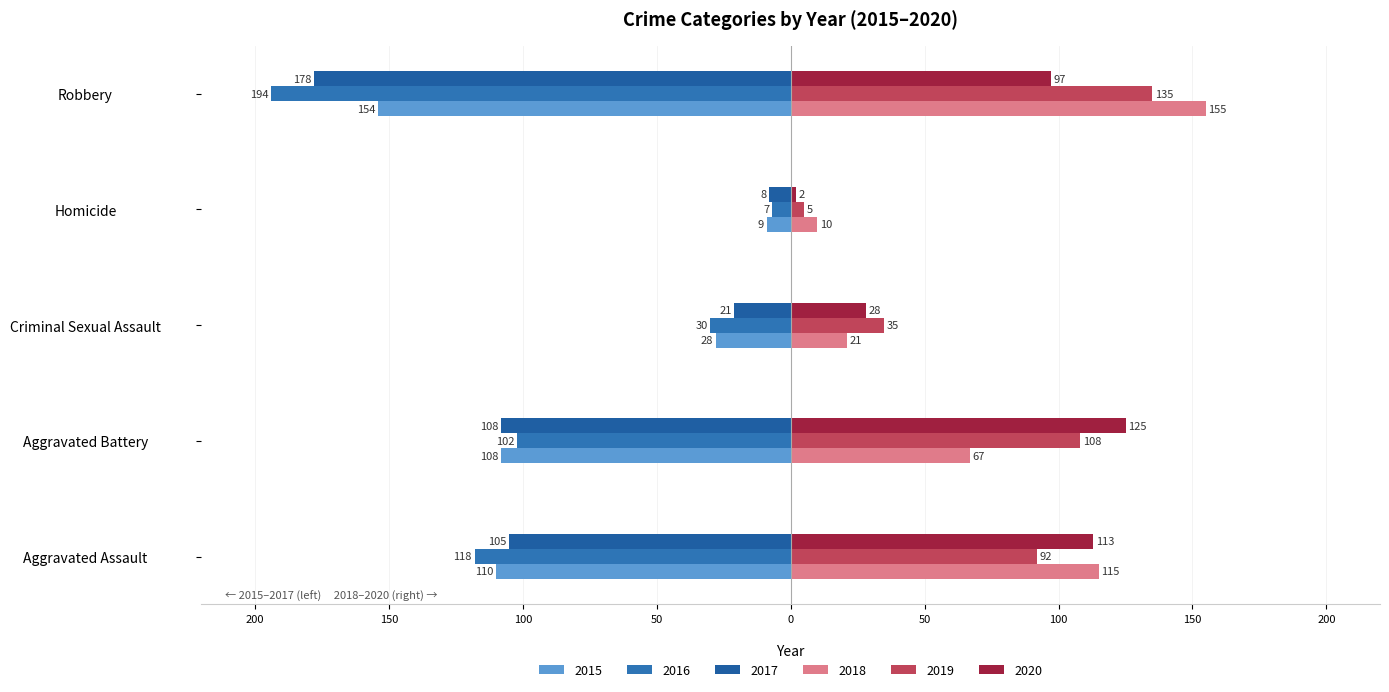

Between Homicide and Robbery, which is larger?

Homicide